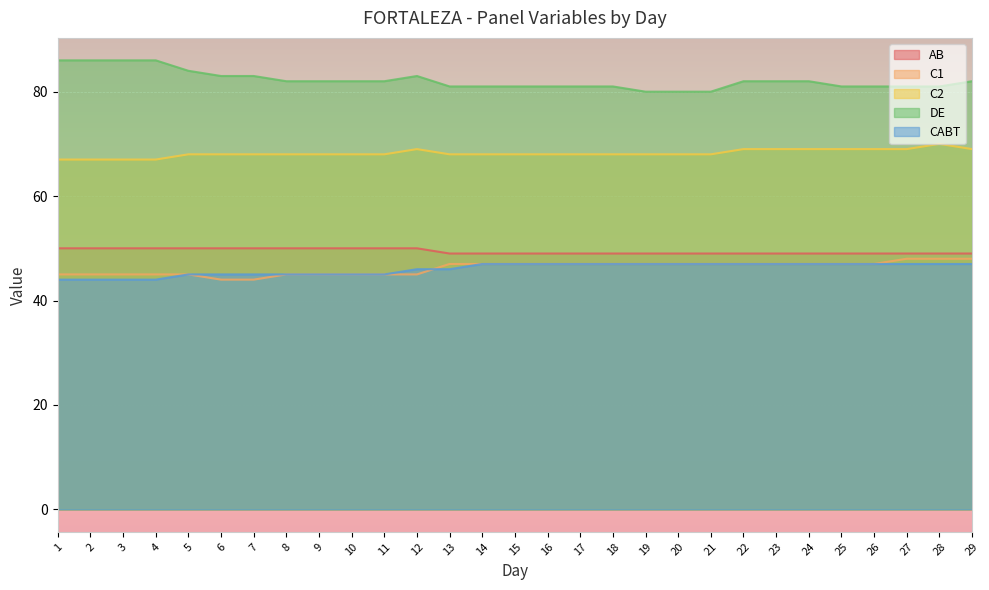

True or false: CABT has a value of 47 at 29.

True